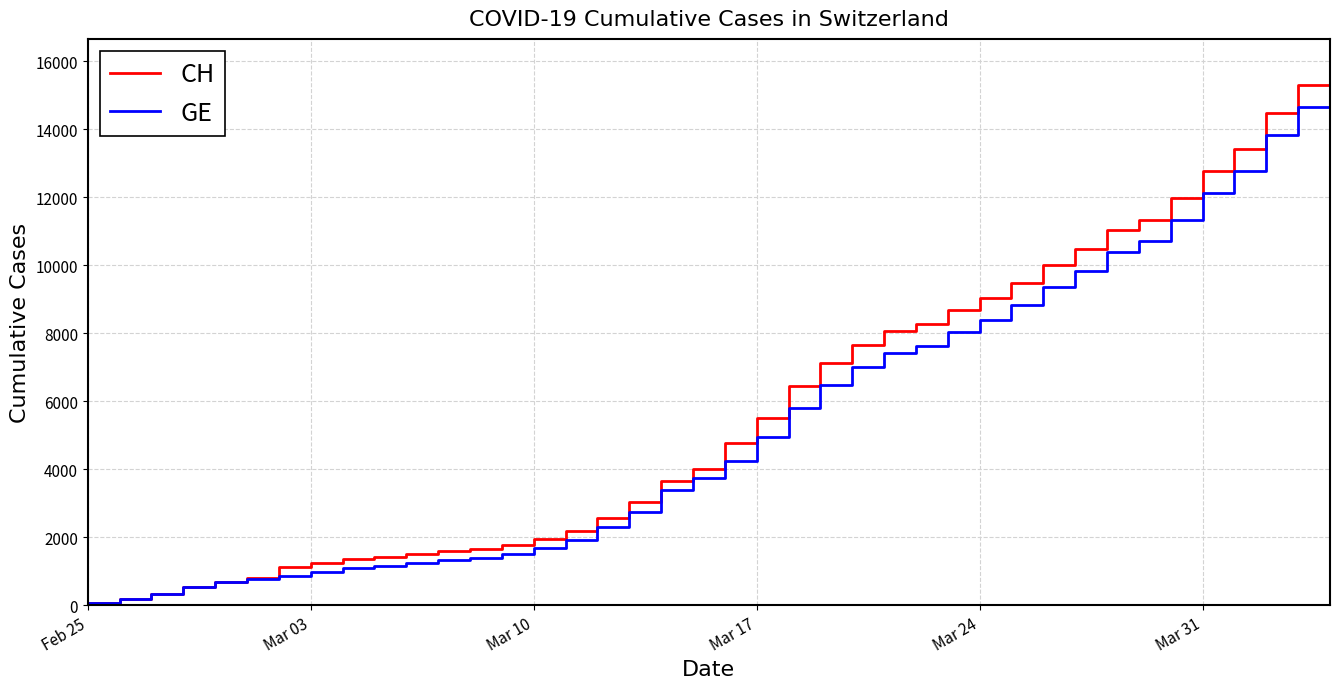

Which series has the widest spread of values?

CH